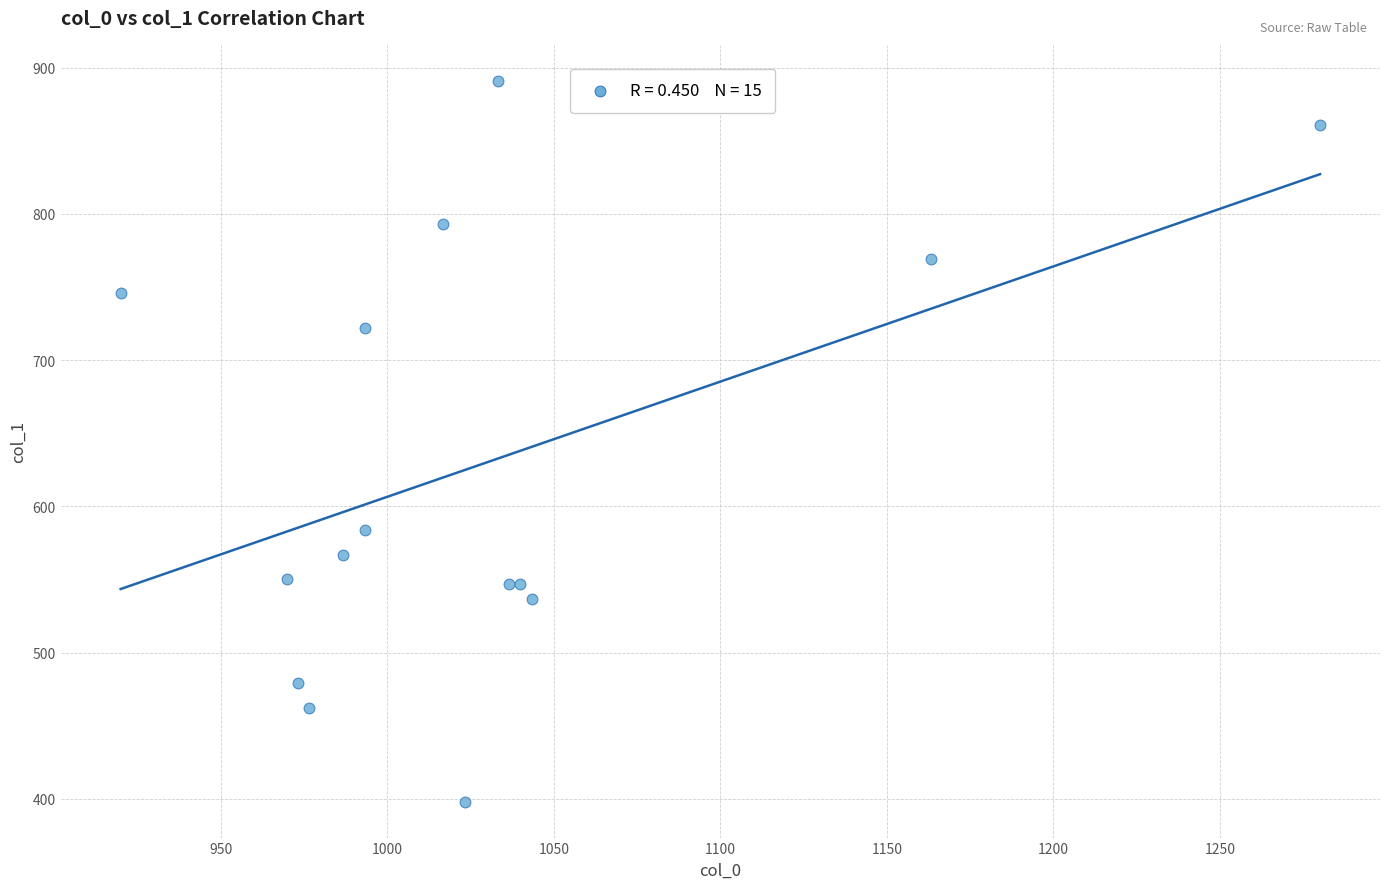

What Y value in the scatter plot is closest to 644?

583.9